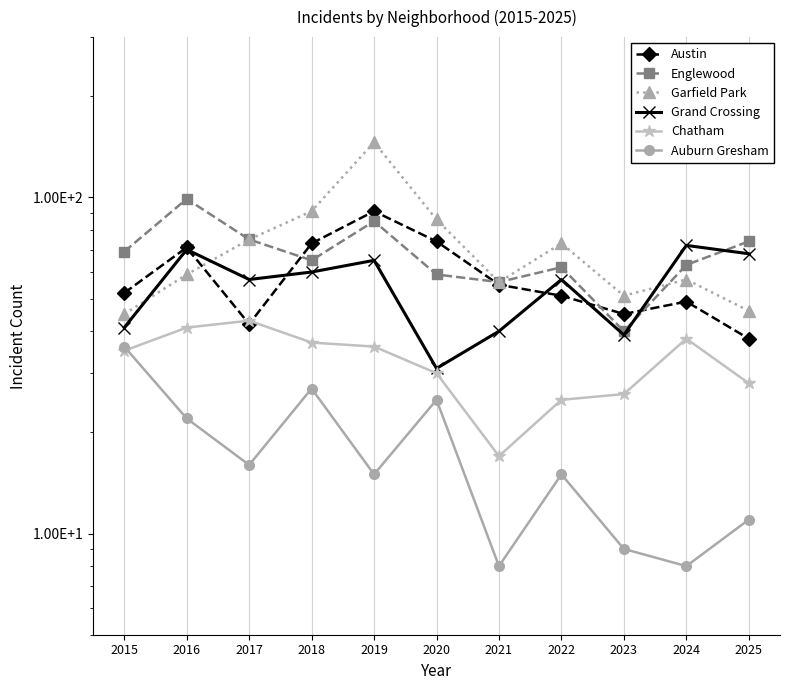

Which series ends up on top after the final intersection of Austin and Grand Crossing?

Grand Crossing